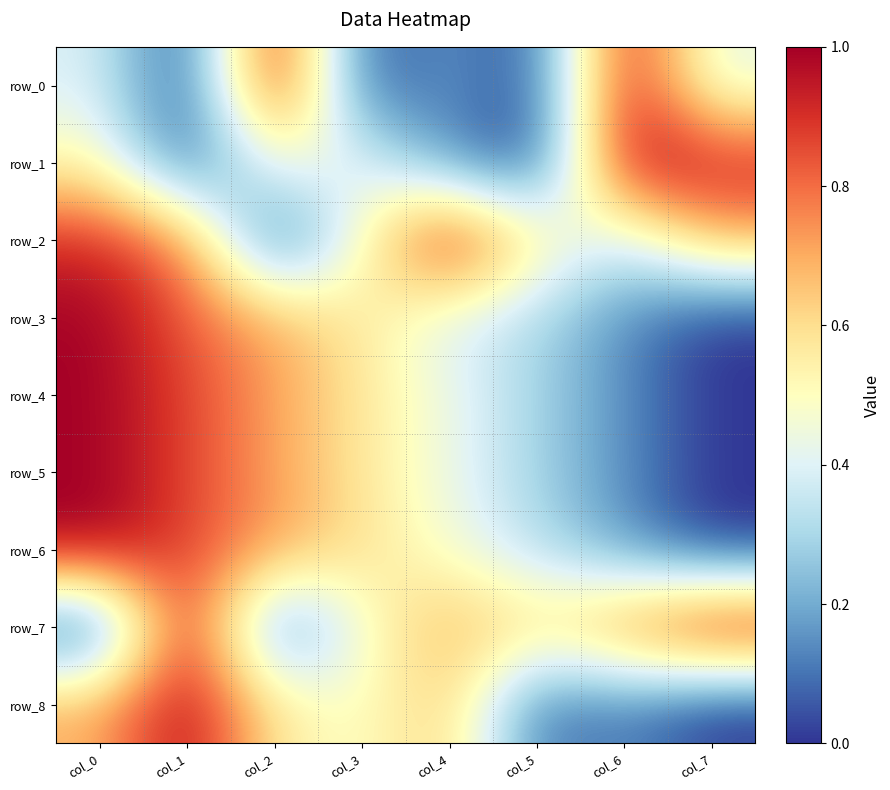

How many series are shown in this chart?

9